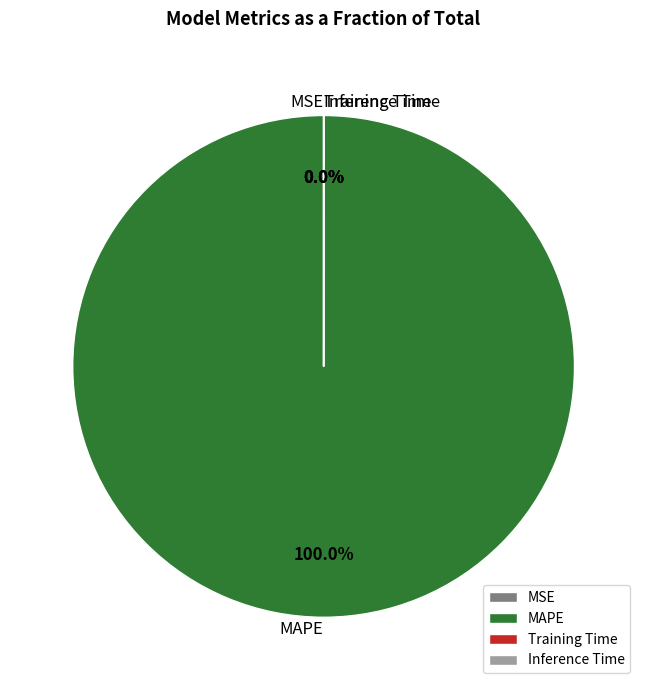

What is the change in value from MSE to MAPE?

+229.6